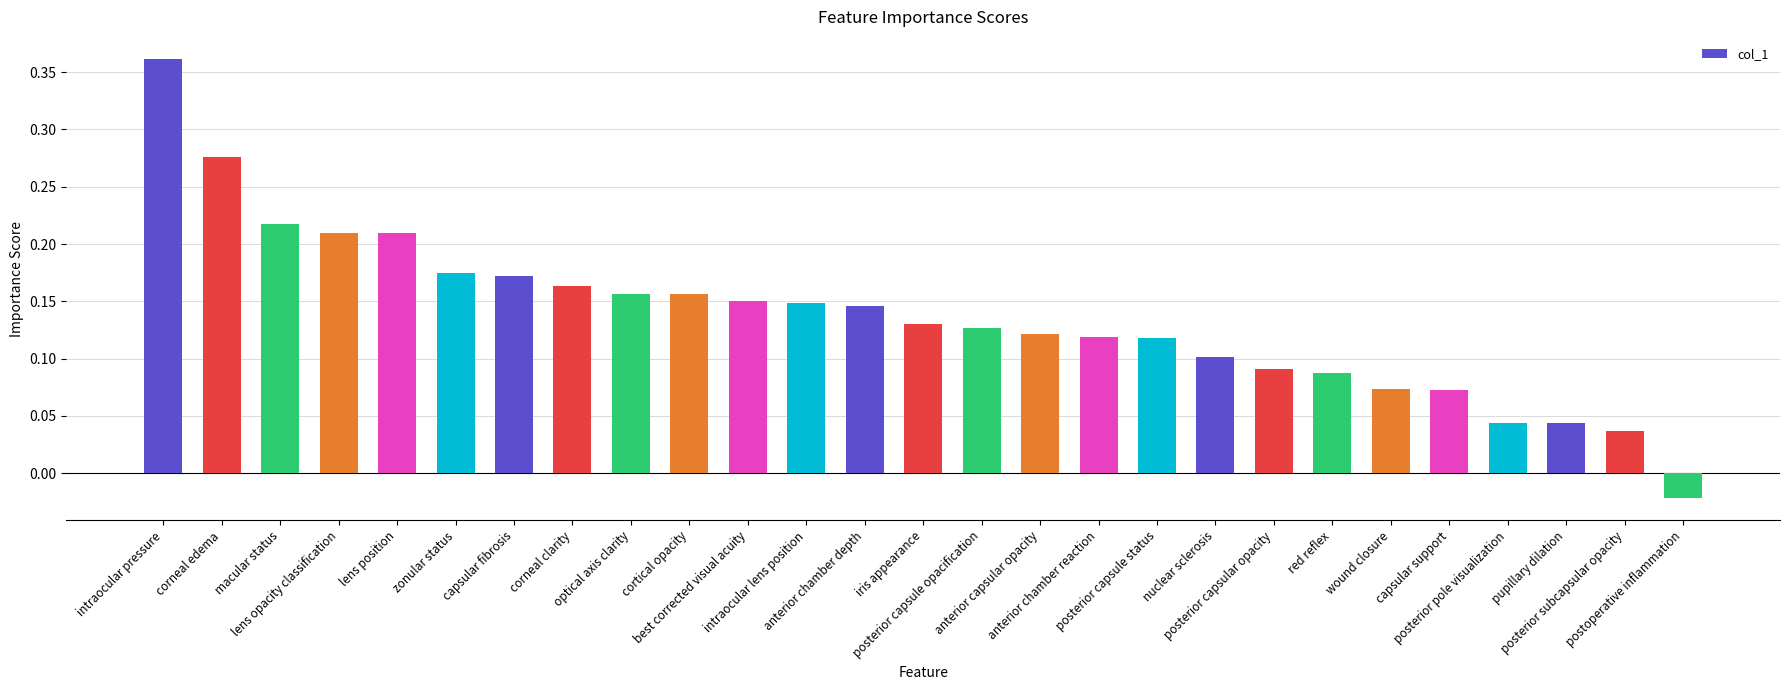

Are the bars grouped side by side (vs. stacked)?

No